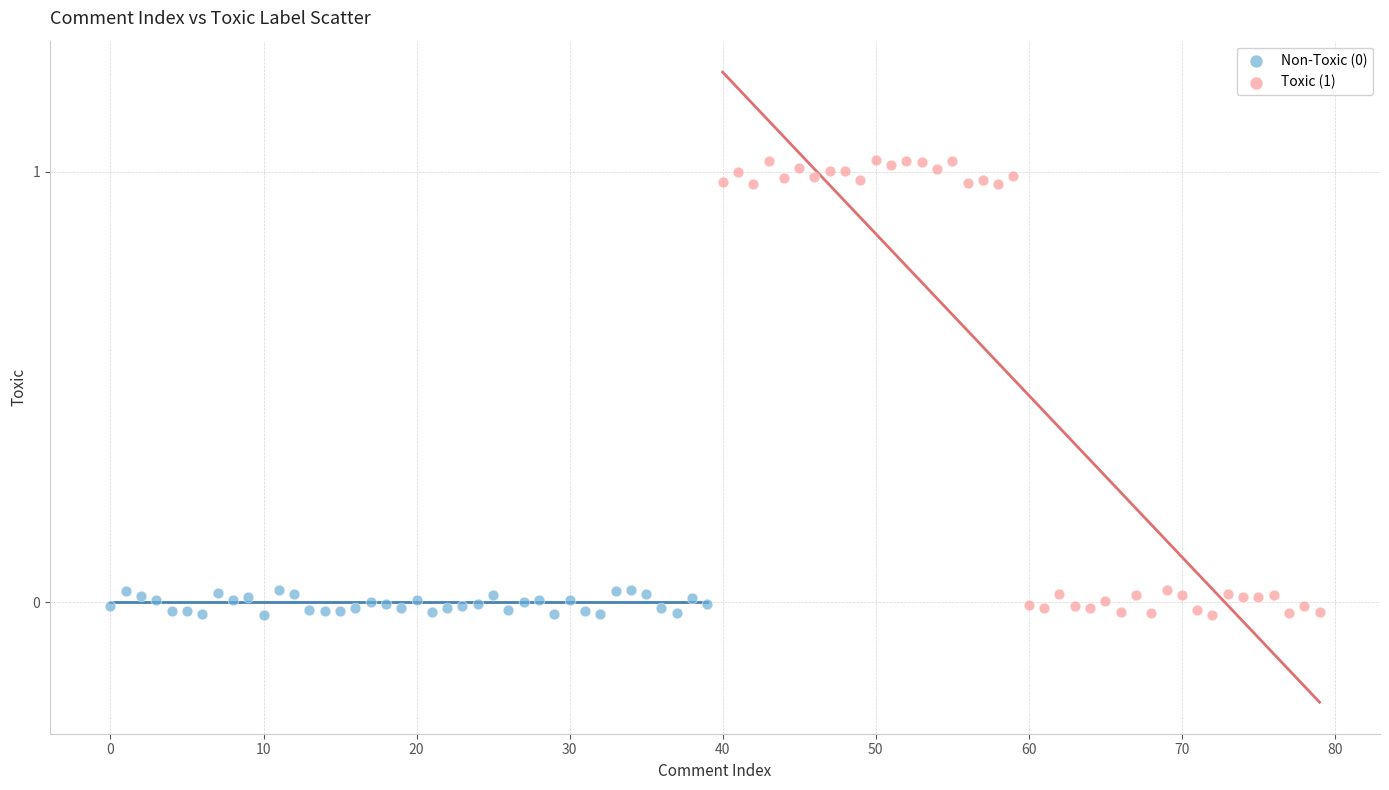

Which series contains the highest Y value?

Toxic (1)